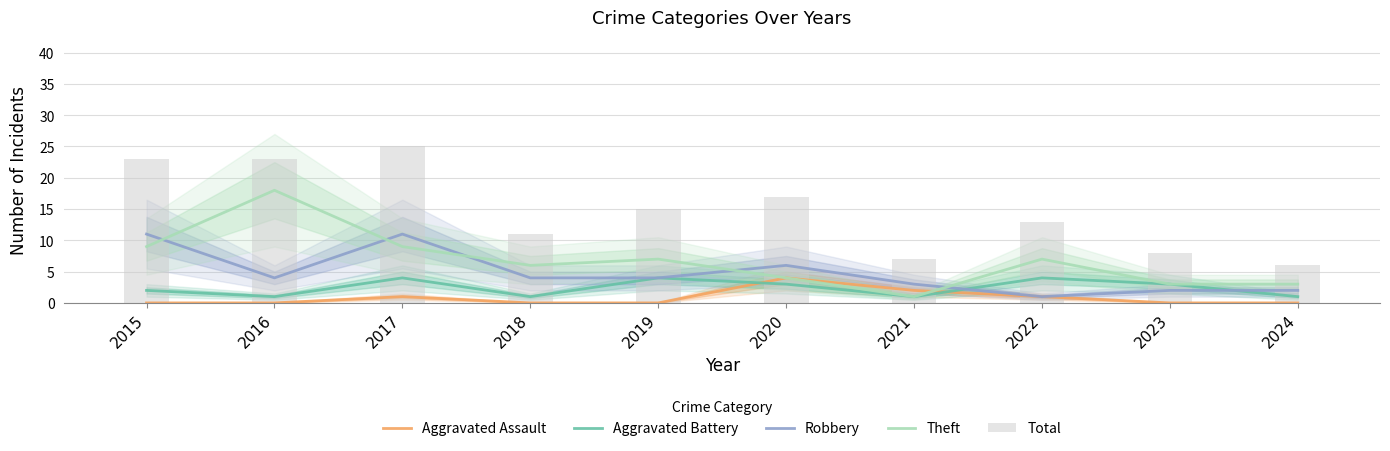

What is the difference between the maximum and second lowest values in the Aggravated Assault series?

4